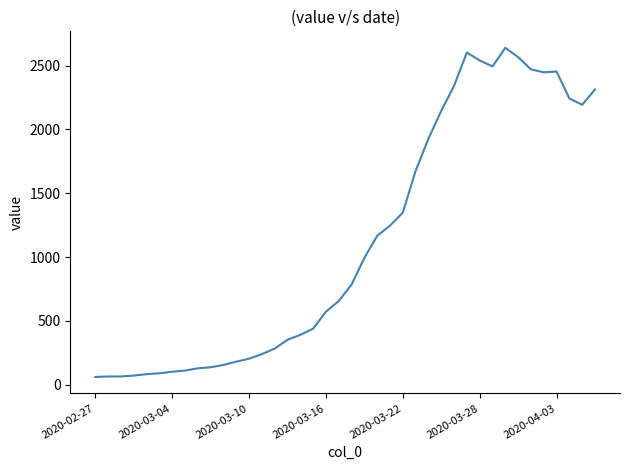

True or false: there are more than 2 points higher than both neighbors.

True